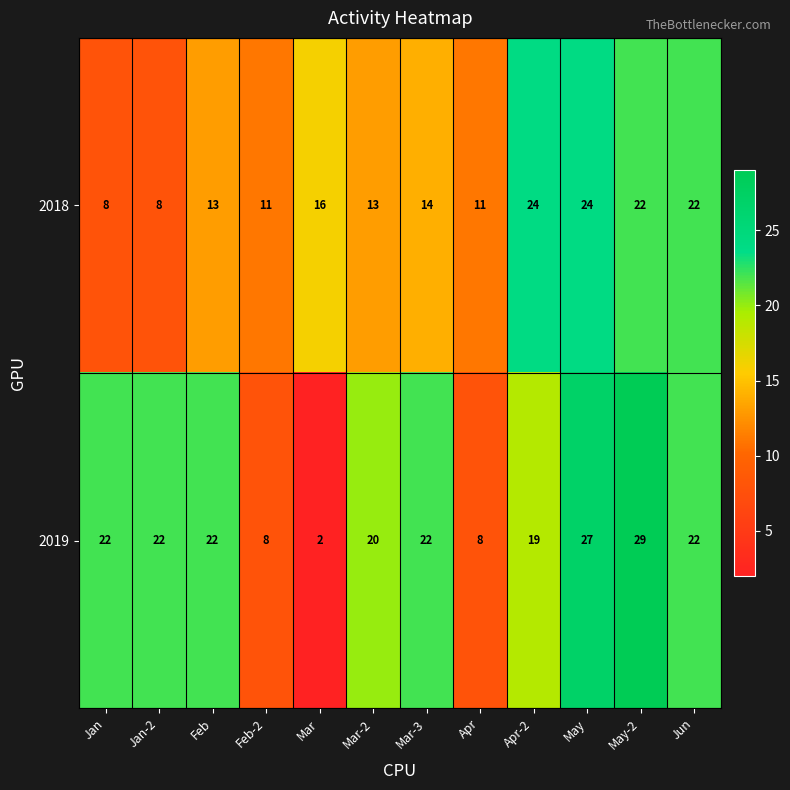

What is the difference between the maximum and minimum values in the 2018 series?

16